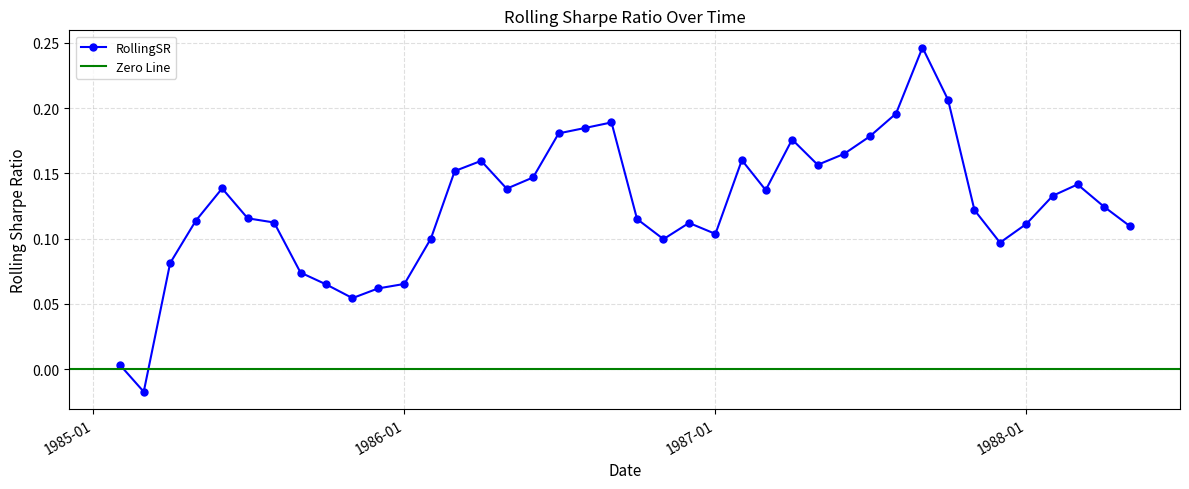

Reading left to right, transcribe all the data shown in this chart.

0.0	-0.0	0.1	0.1	0.1	0.1	0.1	0.1	0.1	0.1	0.1	0.1	0.1	0.2	0.2	0.1	0.1	0.2	0.2	0.2	0.1	0.1	0.1	0.1	0.2	0.1	0.2	0.2	0.2	0.2	0.2	0.2	0.2	0.1	0.1	0.1	0.1	0.1	0.1	0.1